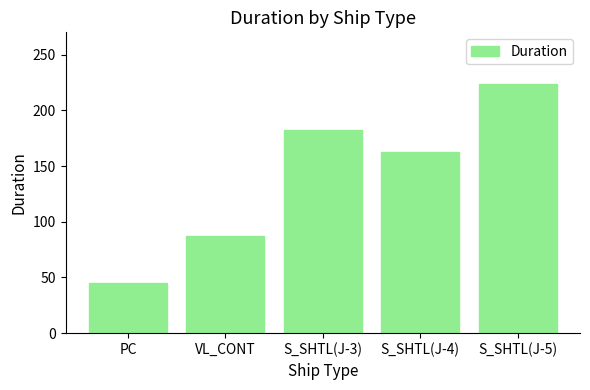

What is the difference between the values at S_SHTL(J-5) and PC?

179